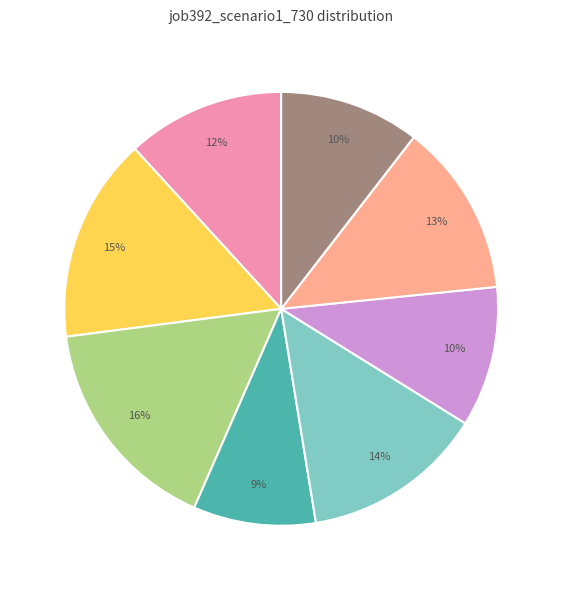

To the nearest percent, what is the average slice percentage?

12%